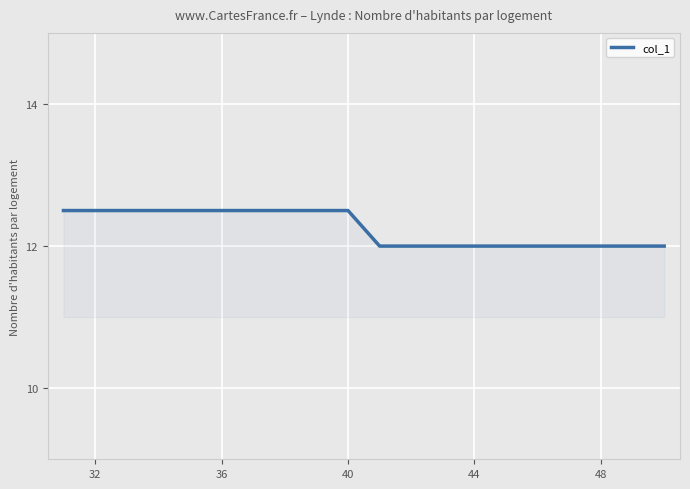

What is the sum of all values?

245.0